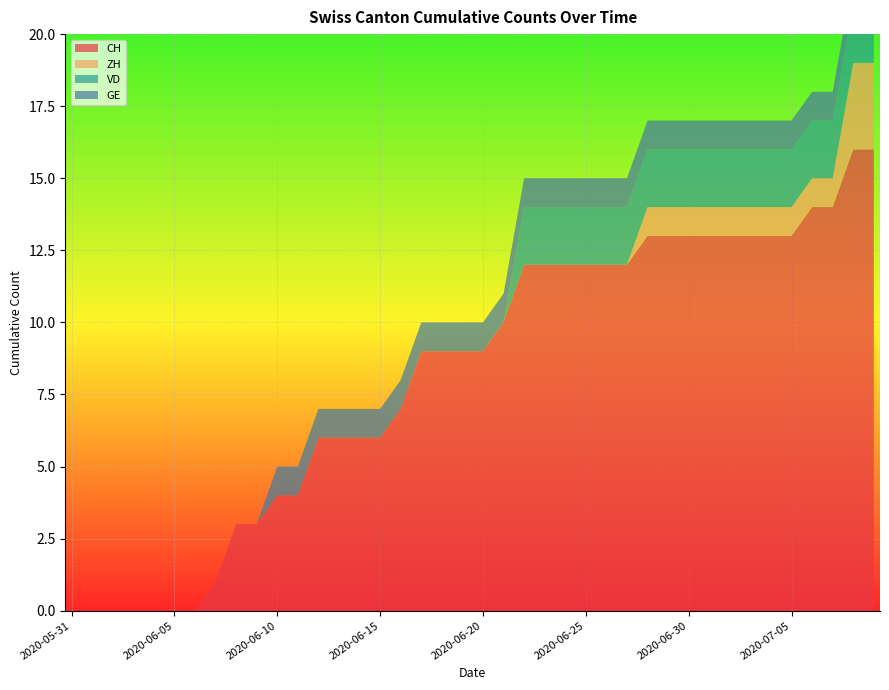

Reading left to right, list all the values displayed in this chart.

CH: 0	0	0	0	0	0	0	1	3	3	4	4	6	6	6	6	7	9	9	9	9	10	12	12	12	12	12	12	13	13	13	13	13	13	13	13	14	14	16	16
ZH: 0	0	0	0	0	0	0	0	0	0	0	0	0	0	0	0	0	0	0	0	0	0	0	0	0	0	0	0	1	1	1	1	1	1	1	1	1	1	3	3
VD: 0	0	0	0	0	0	0	0	0	0	0	0	0	0	0	0	0	0	0	0	0	0	2	2	2	2	2	2	2	2	2	2	2	2	2	2	2	2	2	2
GE: 0	0	0	0	0	0	0	0	0	0	1	1	1	1	1	1	1	1	1	1	1	1	1	1	1	1	1	1	1	1	1	1	1	1	1	1	1	1	1	1